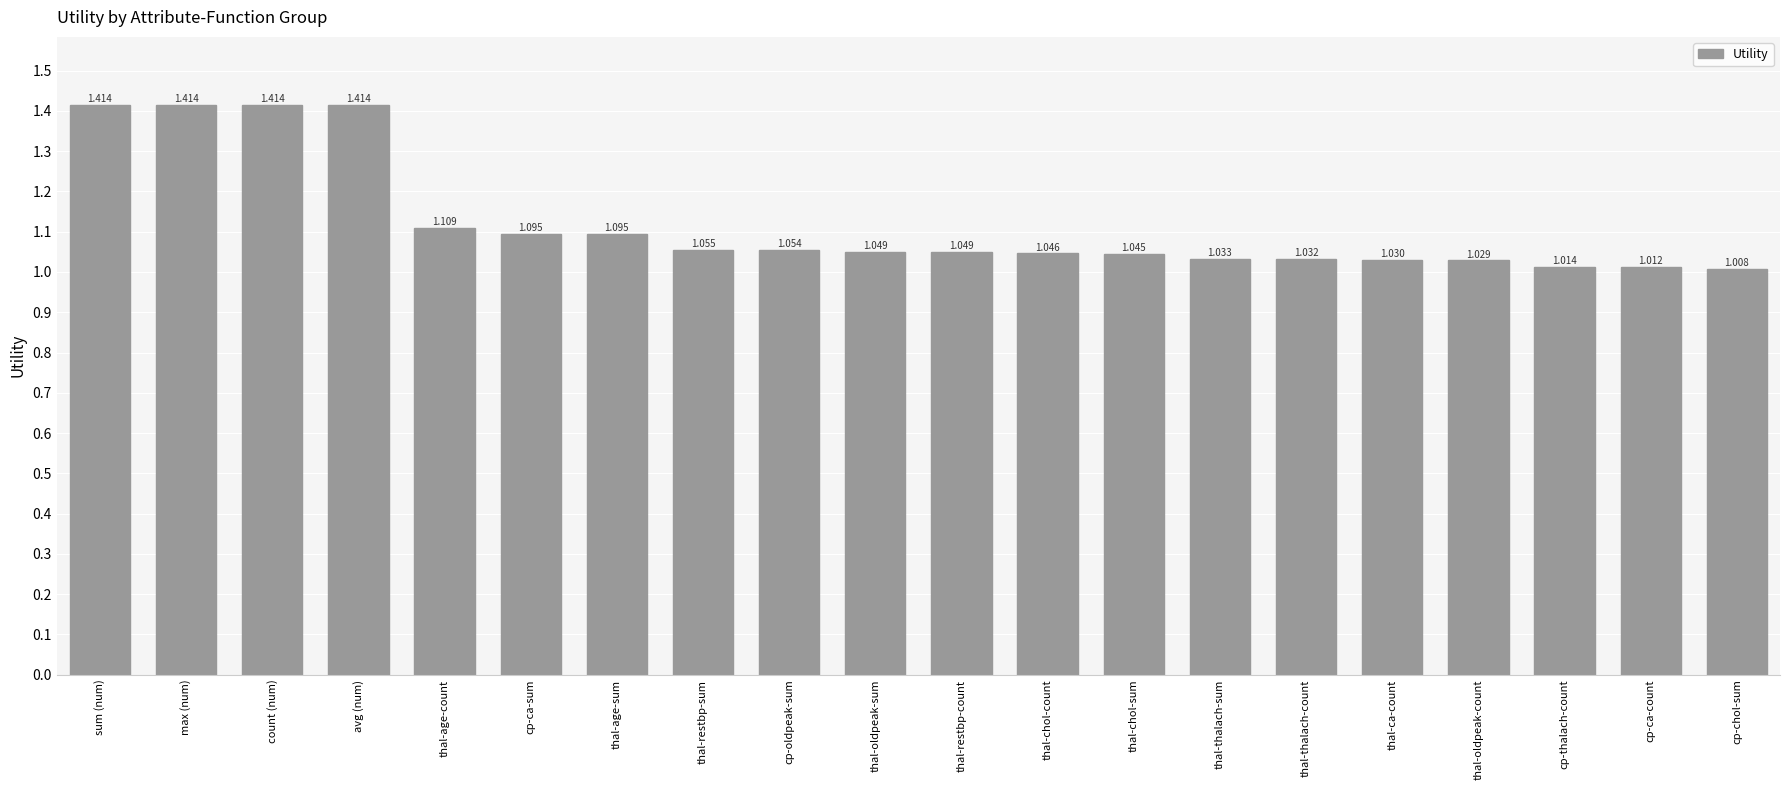

Which category has the lowest value across all series?

cp-chol-sum